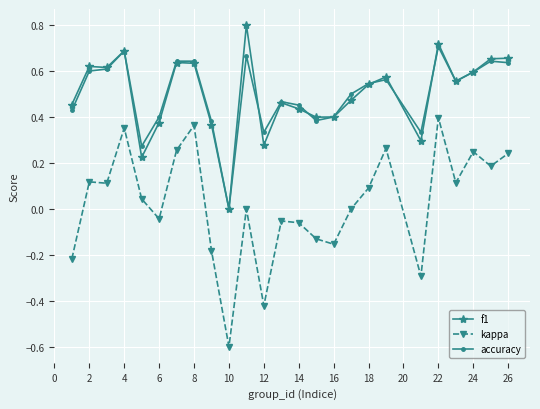

True or false: f1 has more than 1 interior local peaks.

True